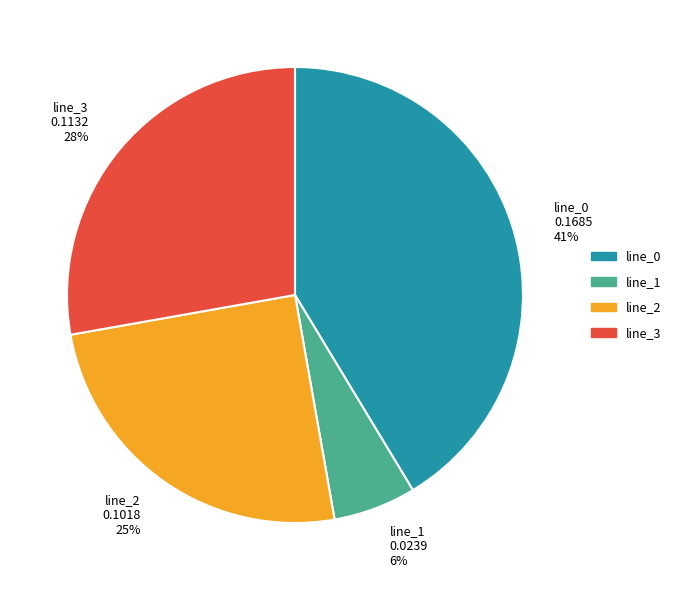

Do line_2 0.1018 25% and line_1 0.0239 6% together represent more than half of the pie?

No